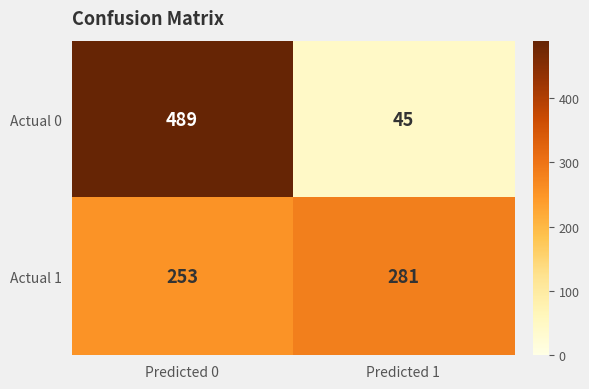

What is the difference between the maximum and minimum values in the Actual 1 series?

28